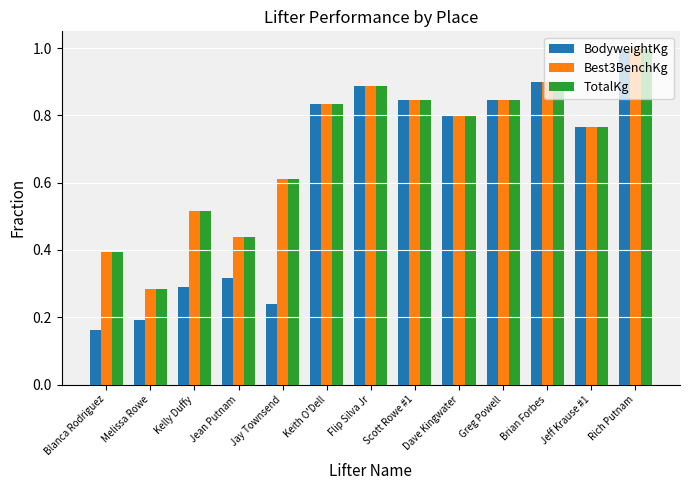

Which category has the highest value in the TotalKg series?

Rich Putnam